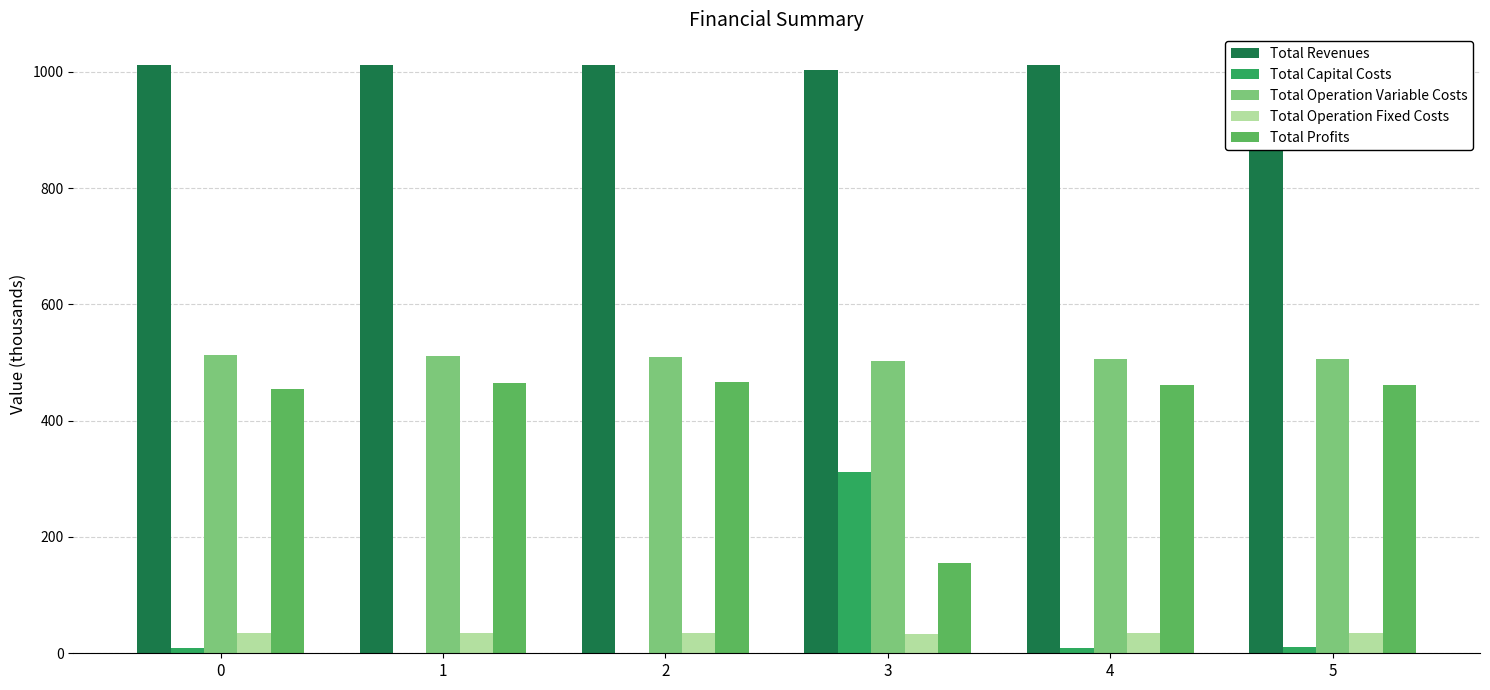

Which series has the largest total across all categories?

Total Revenues